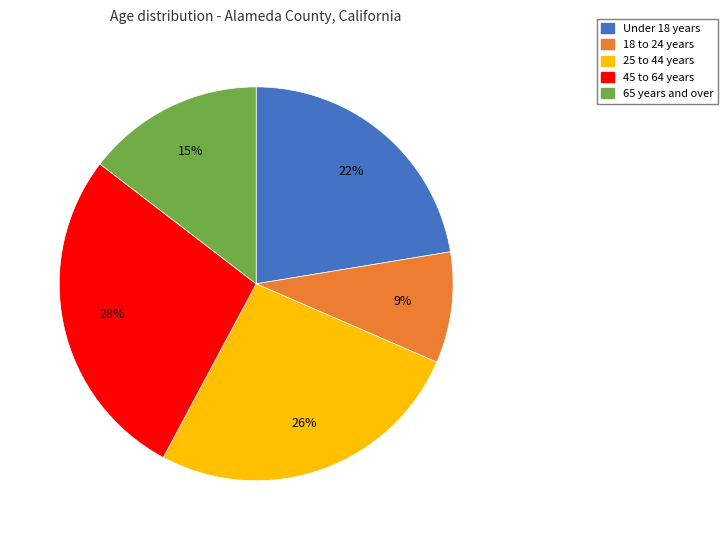

How many slices are in this pie chart?

5